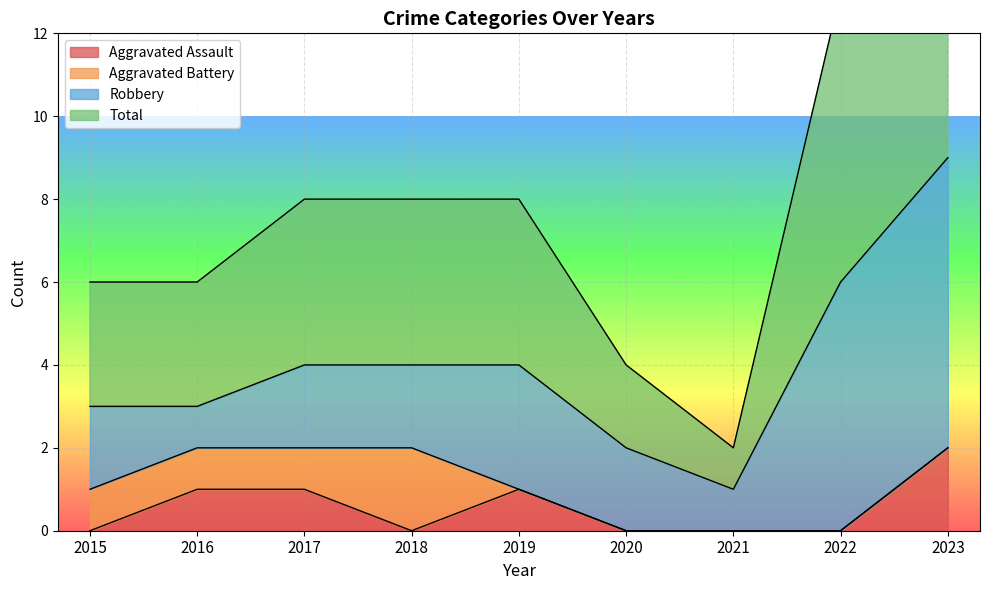

Which category has the highest value in the Aggravated Assault series?

2023